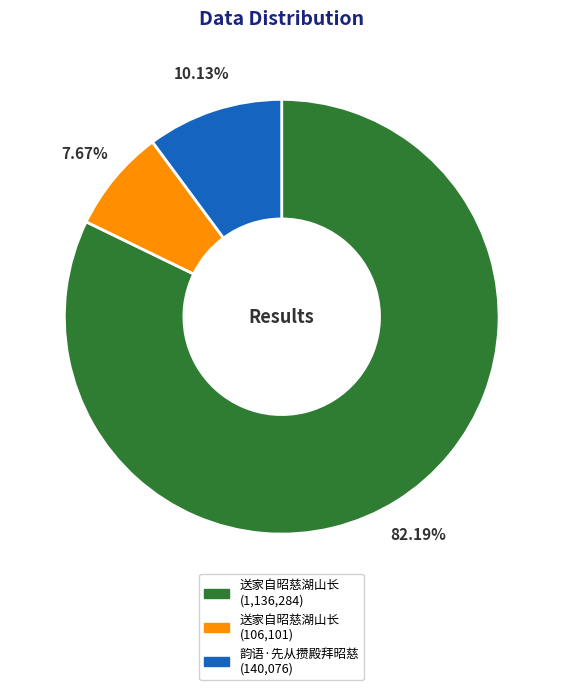

Is there a majority slice in this chart?

Yes